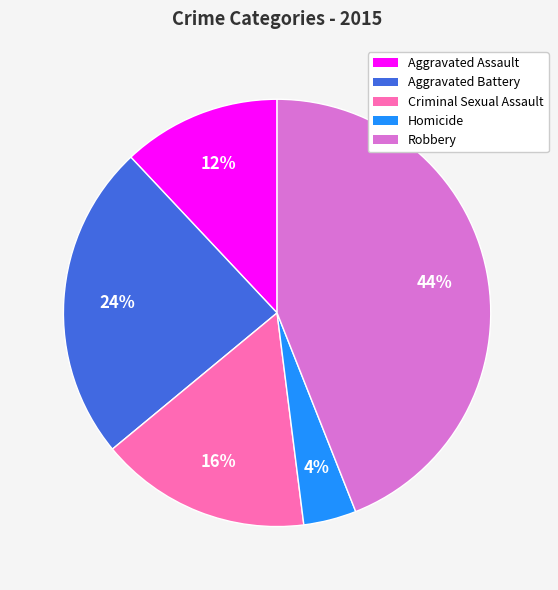

Which has a higher value, Criminal Sexual Assault or Robbery?

Robbery